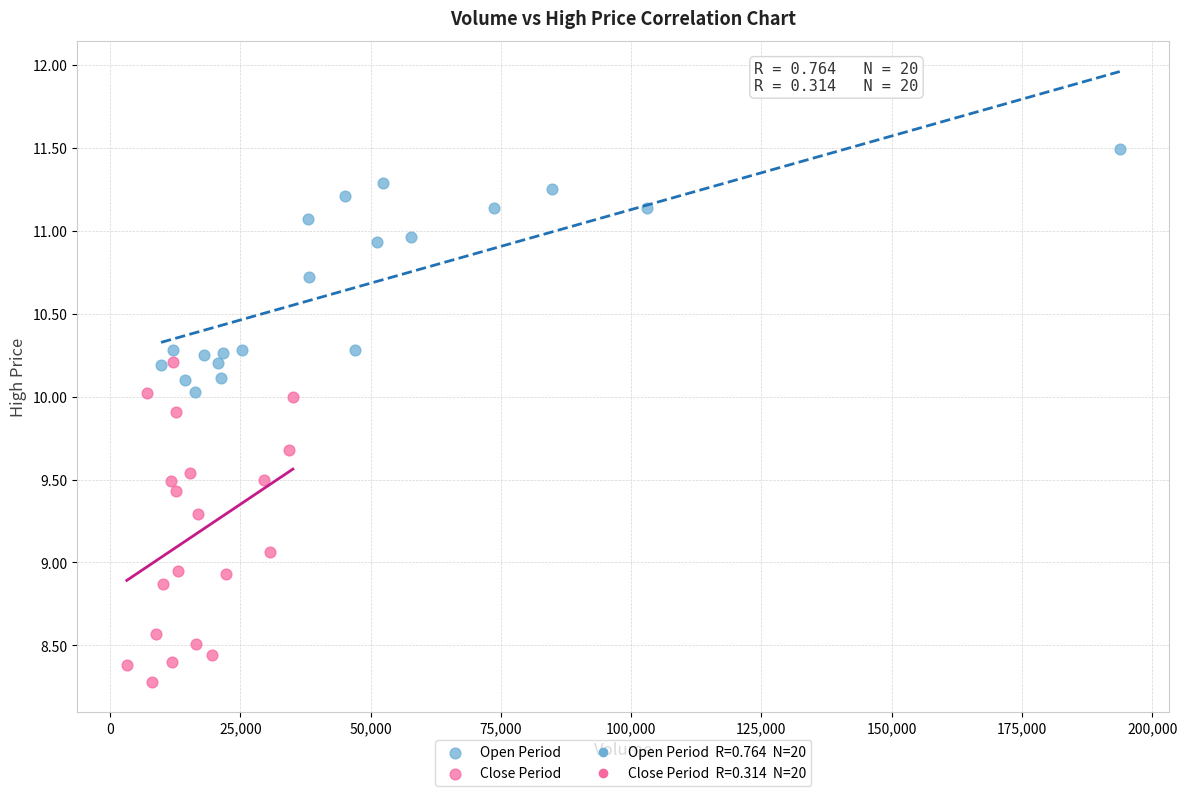

Which series has the widest spread of Y values?

Close Period